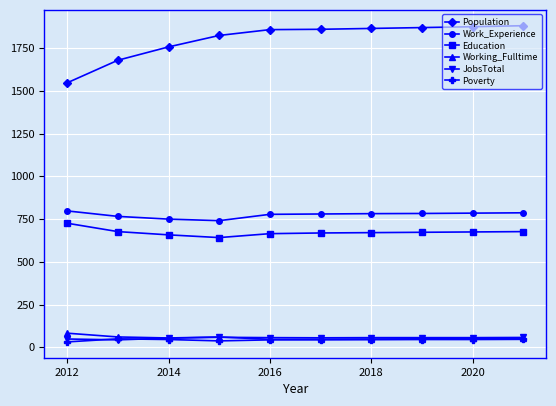

What is the difference between the second highest and second lowest values in the Working_Fulltime series?

13